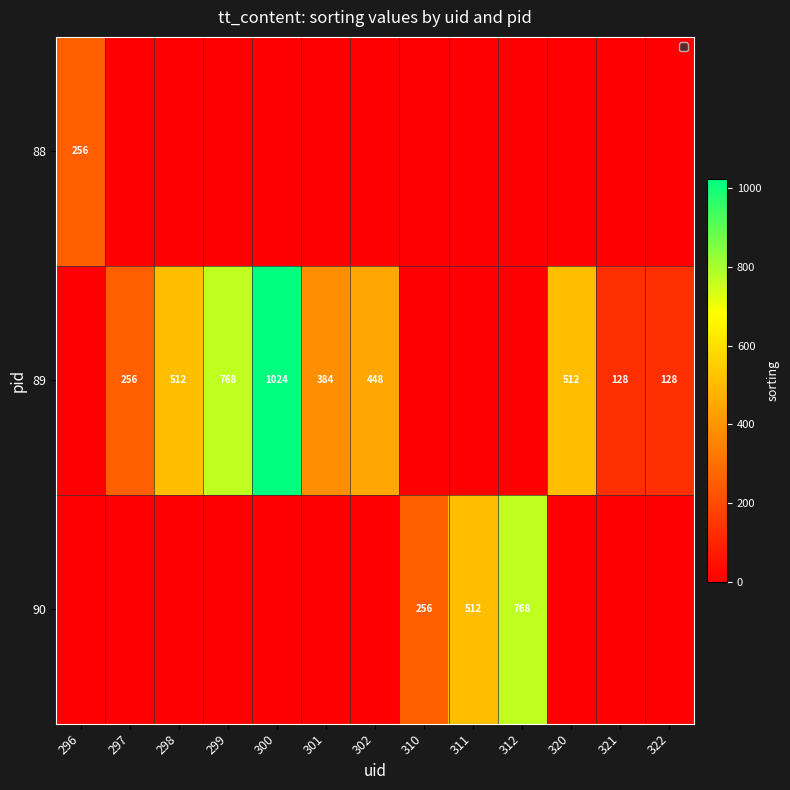

The value of 90 at 310 is 256. True or false?

True